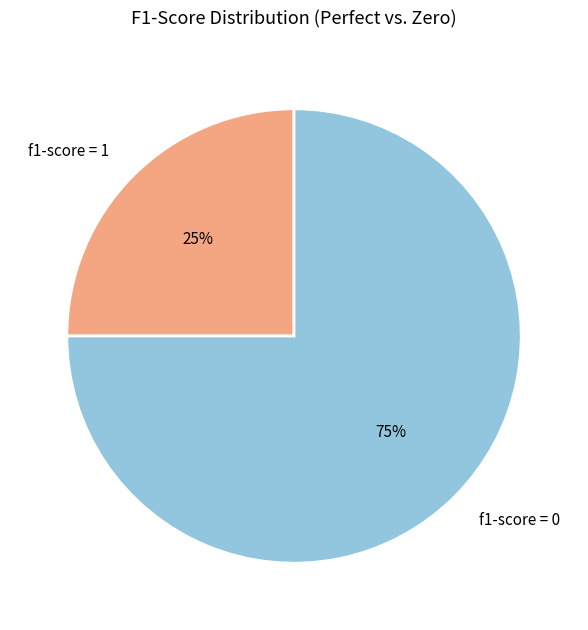

True or false: f1-score = 1 accounts for 25% of the total.

True